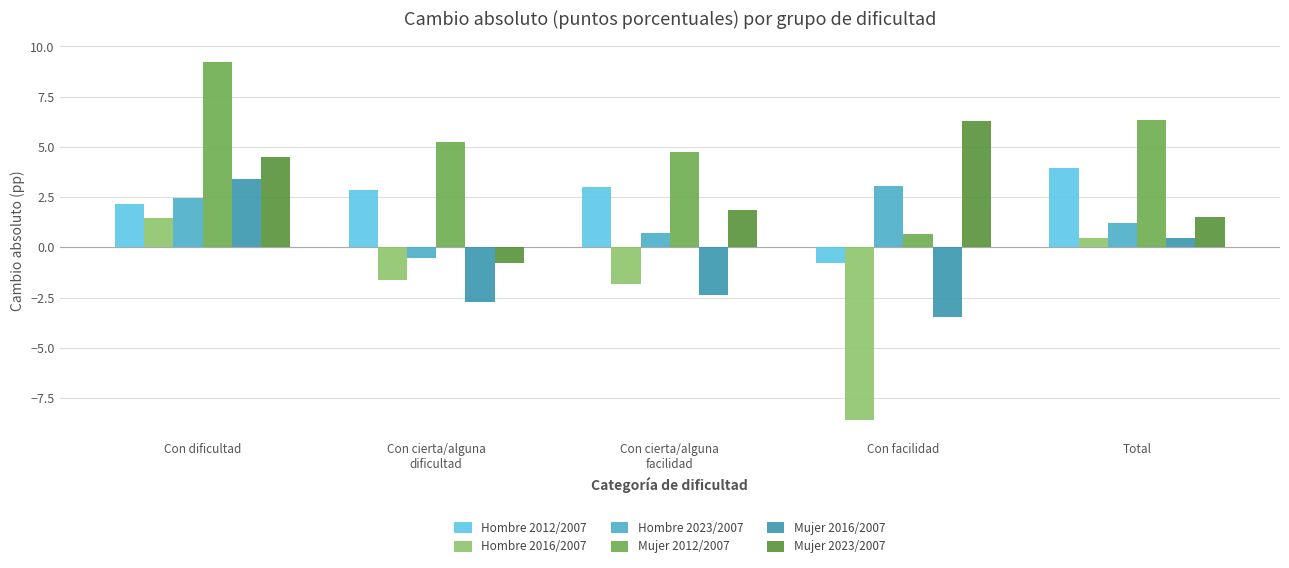

How many data points in Hombre 2012/2007 are less than 2?

1